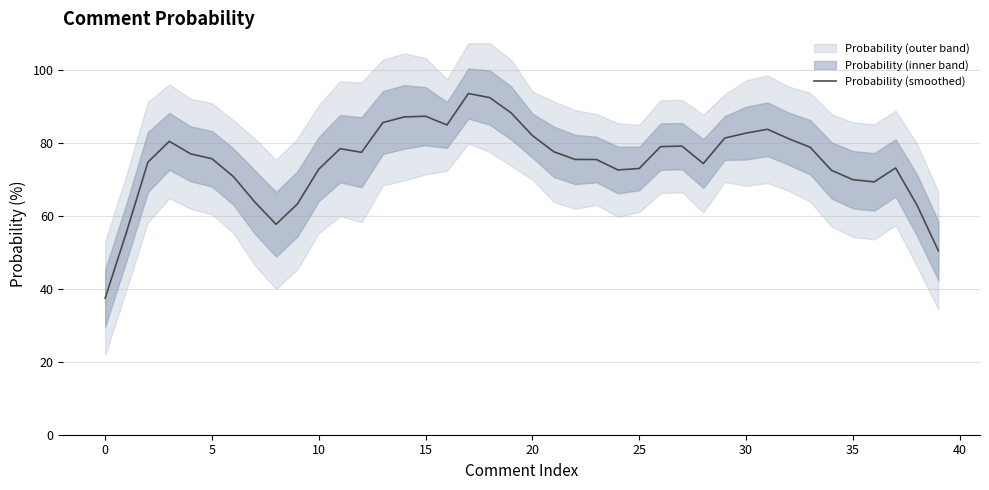

How many lines are shown in the chart?

1